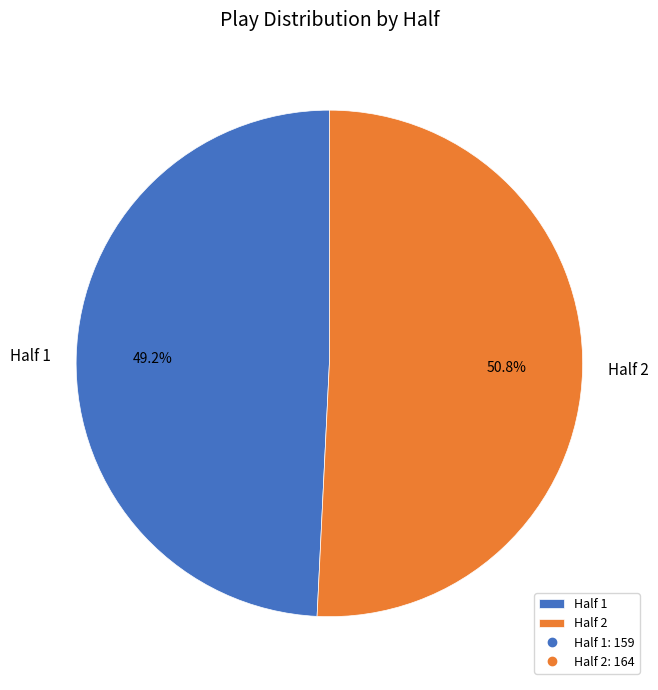

Do Half 1 and Half 2 together represent more than half of the pie?

Yes